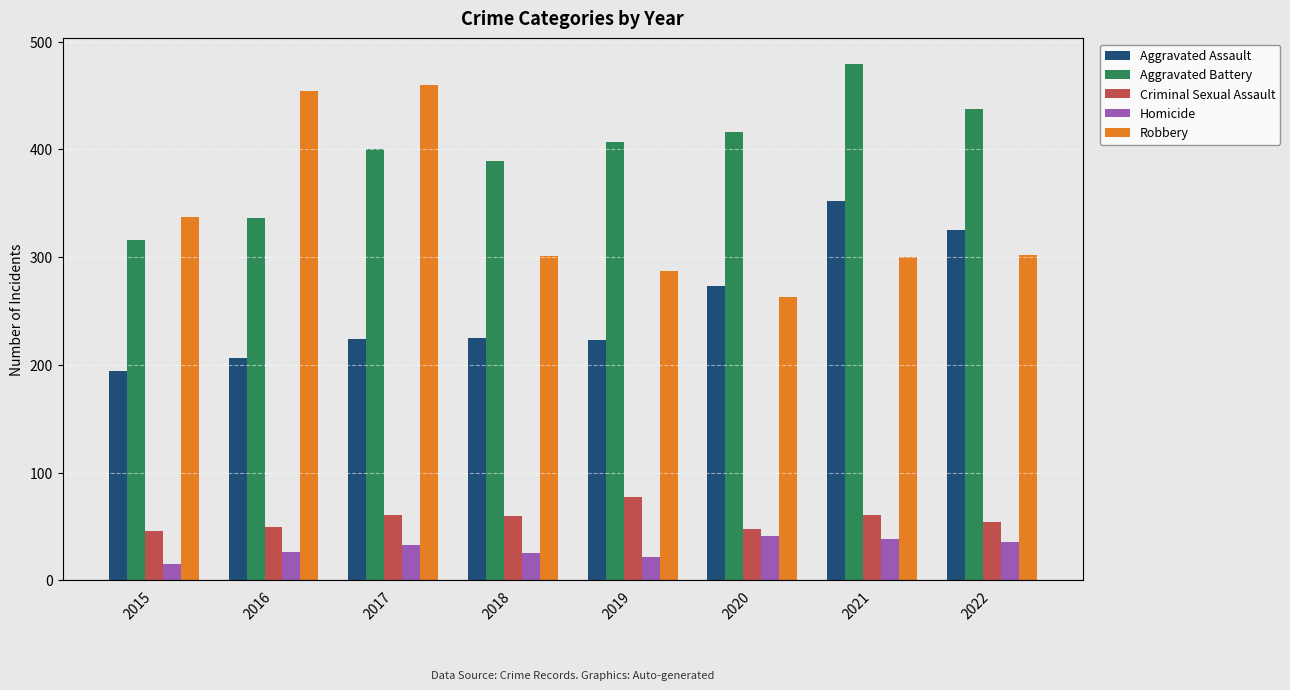

The Criminal Sexual Assault series shows 48 at 2020. True or false?

True